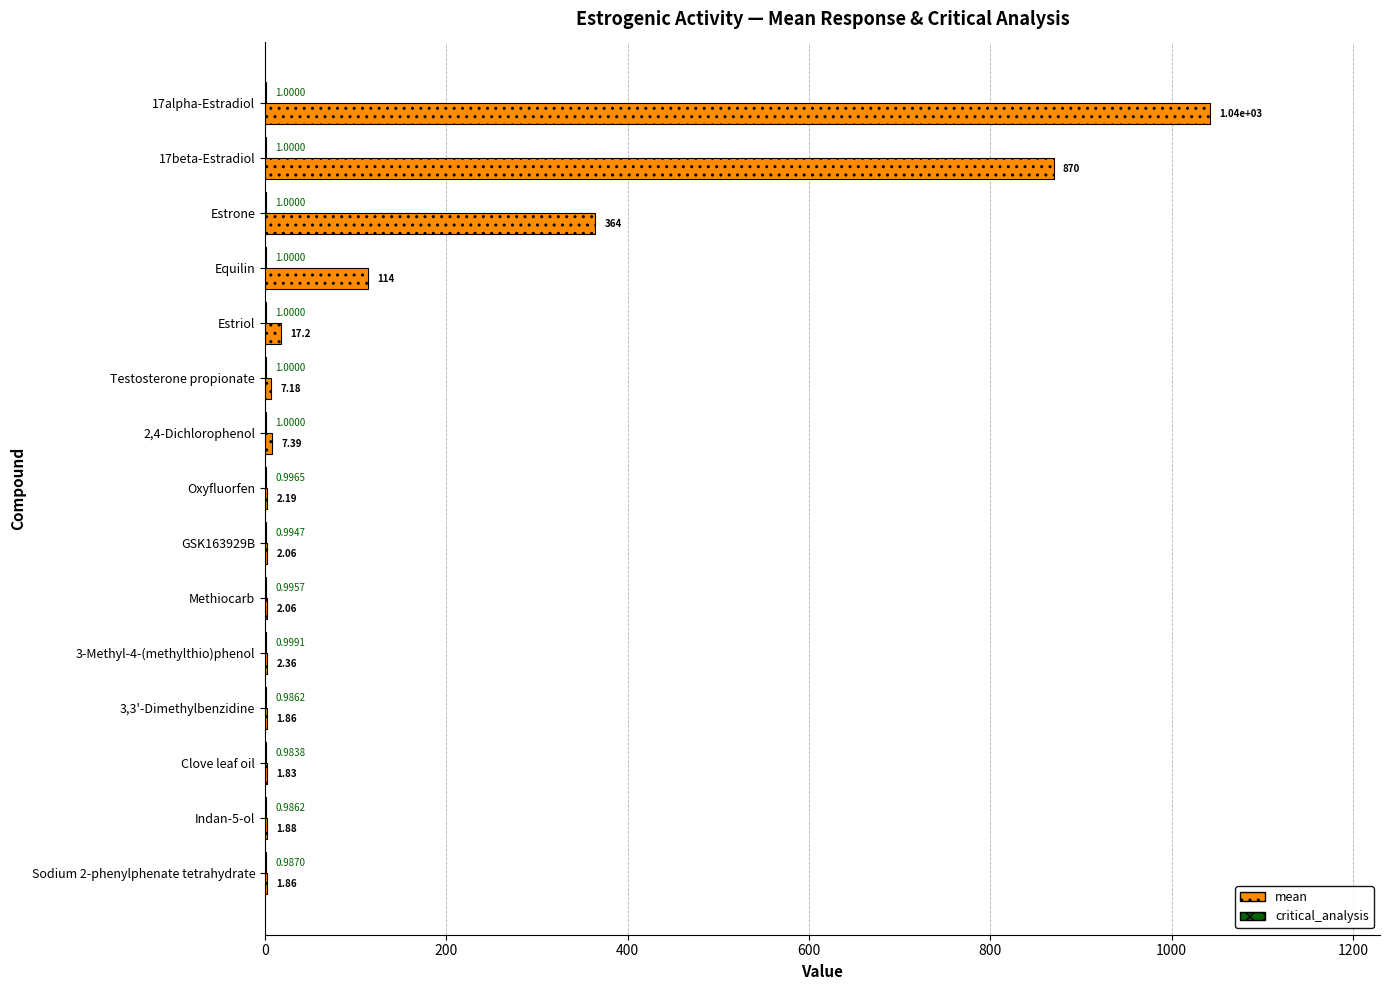

Between GSK163929B and Indan-5-ol, which series saw the biggest shift?

mean